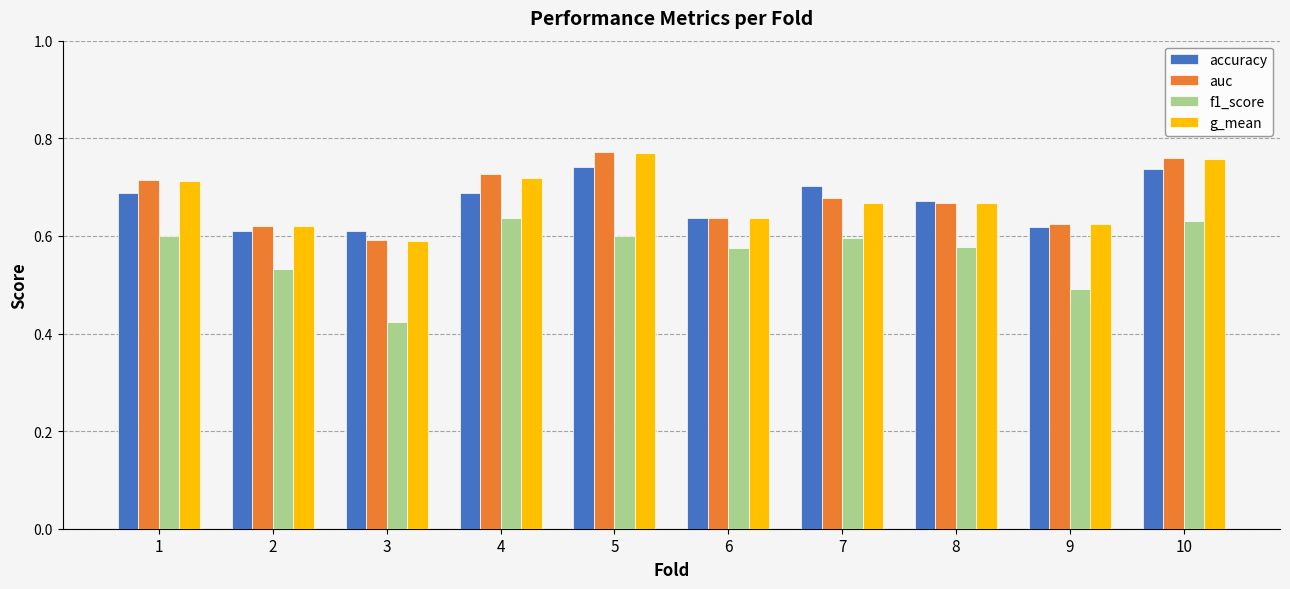

How many bars are there in each group?

4